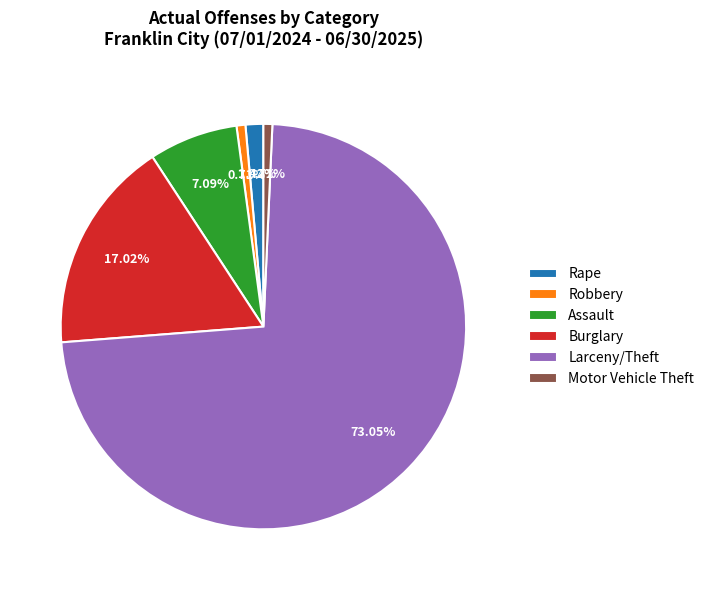

To the nearest percent, what is the difference between the Rape and Assault slice percentages?

6%